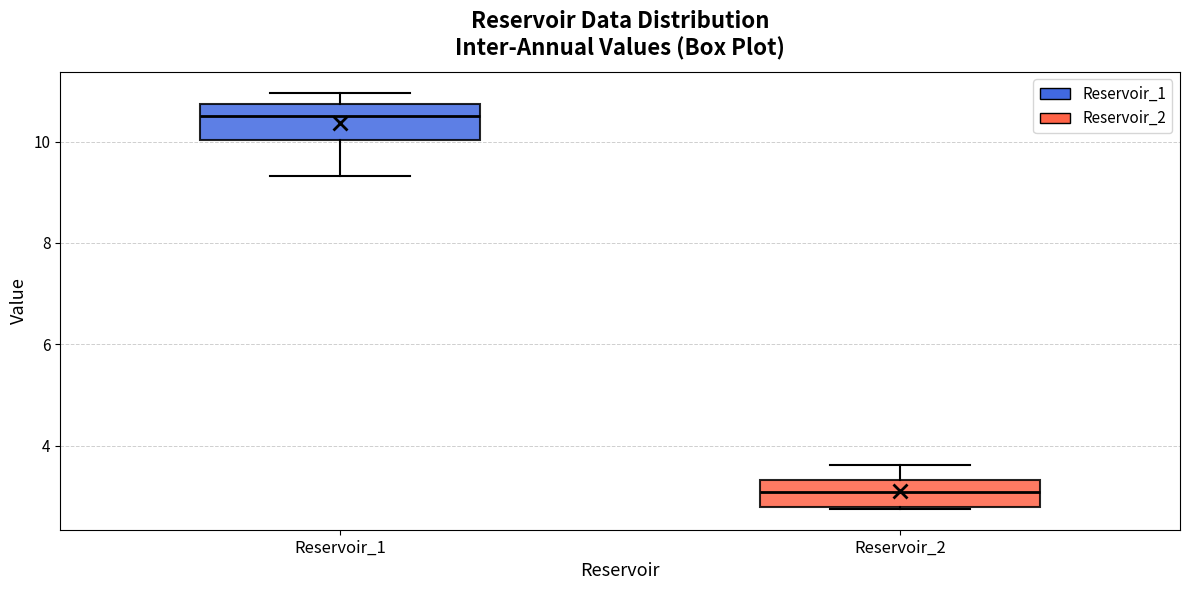

Reading left to right, read every box against the y-axis: the position of its median line, the range the box covers, and the ends of its whiskers. The values are not printed on the chart, so give them approximately, as read against the axis.

Reservoir_1: median 10.6, box 10.0 to 10.8, whiskers 9.4 to 11.0
Reservoir_2: median 3.0, box 2.8 to 3.4, whiskers 2.8 to 3.6